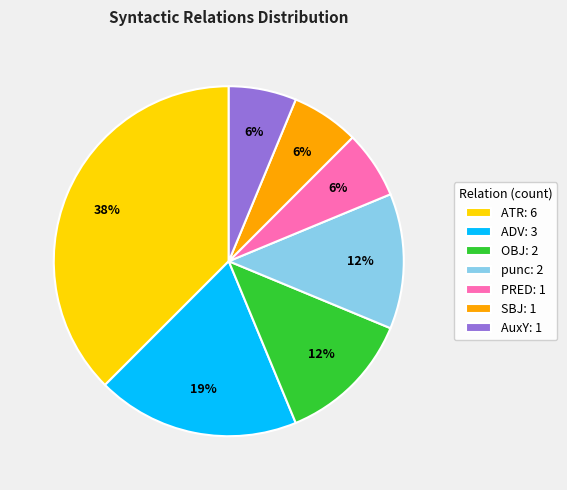

Count the number of slices in the pie.

7